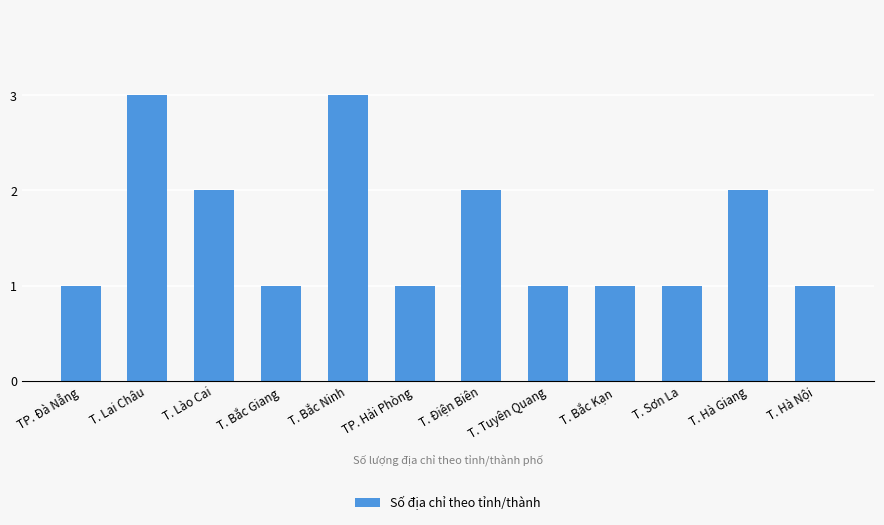

Are the bars grouped side by side (vs. stacked)?

No